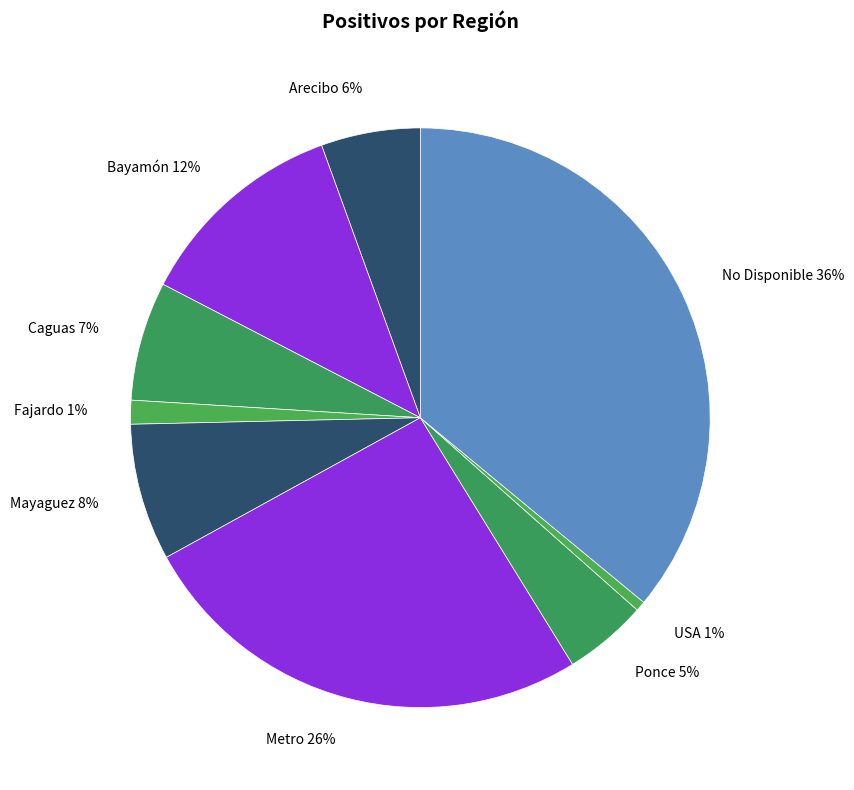

Which category has the biggest portion of the pie?

No Disponible